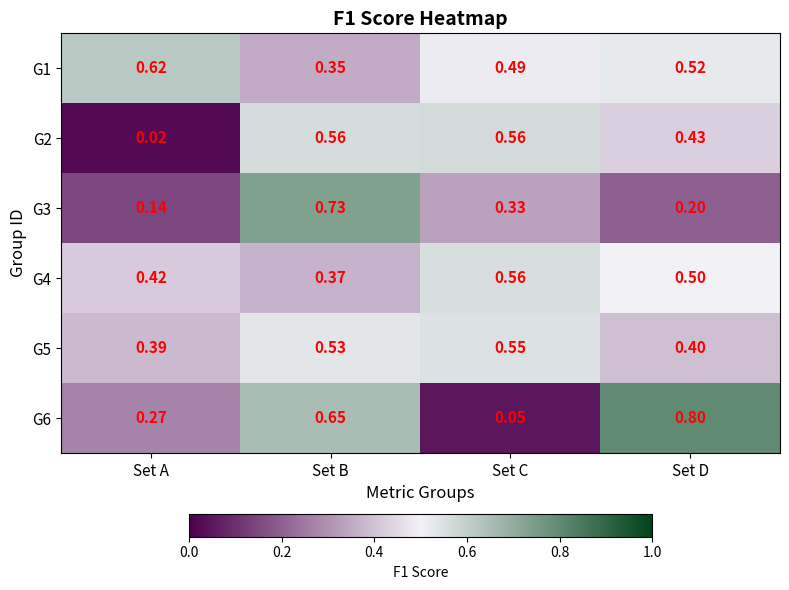

At which label is G5 closest to 0?

Set A